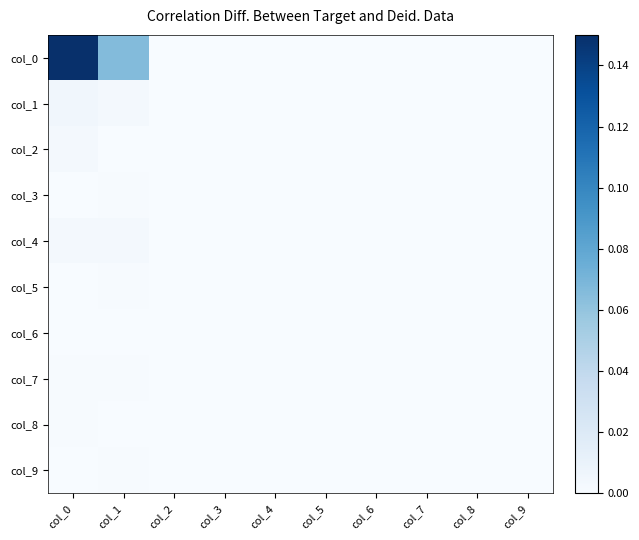

Reading left to right, list all the values displayed in this chart.

col_0: col_0=0.1	col_1=0.1	col_2=0.0	col_3=0.0	col_4=0.0	col_5=0.0	col_6=0.0	col_7=0.0	col_8=0.0	col_9=0.0
col_1: col_0=0.0	col_1=0.0	col_2=0.0	col_3=0.0	col_4=0.0	col_5=0.0	col_6=0.0	col_7=0.0	col_8=0.0	col_9=0.0
col_2: col_0=0.0	col_1=0.0	col_2=0.0	col_3=0.0	col_4=0.0	col_5=0.0	col_6=0.0	col_7=0.0	col_8=0.0	col_9=0.0
col_3: col_0=0.0	col_1=0.0	col_2=0.0	col_3=0.0	col_4=0.0	col_5=0.0	col_6=0.0	col_7=0.0	col_8=0.0	col_9=0.0
col_4: col_0=0.0	col_1=0.0	col_2=0.0	col_3=0.0	col_4=0.0	col_5=0.0	col_6=0.0	col_7=0.0	col_8=0.0	col_9=0.0
col_5: col_0=0.0	col_1=0.0	col_2=0.0	col_3=0.0	col_4=0.0	col_5=0.0	col_6=0.0	col_7=0.0	col_8=0.0	col_9=0.0
col_6: col_0=0.0	col_1=0.0	col_2=0.0	col_3=0.0	col_4=0.0	col_5=0.0	col_6=0.0	col_7=0.0	col_8=0.0	col_9=0.0
col_7: col_0=0.0	col_1=0.0	col_2=0.0	col_3=0.0	col_4=0.0	col_5=0.0	col_6=0.0	col_7=0.0	col_8=0.0	col_9=0.0
col_8: col_0=0.0	col_1=0.0	col_2=0.0	col_3=0.0	col_4=0.0	col_5=0.0	col_6=0.0	col_7=0.0	col_8=0.0	col_9=0.0
col_9: col_0=0.0	col_1=0.0	col_2=0.0	col_3=0.0	col_4=0.0	col_5=0.0	col_6=0.0	col_7=0.0	col_8=0.0	col_9=0.0